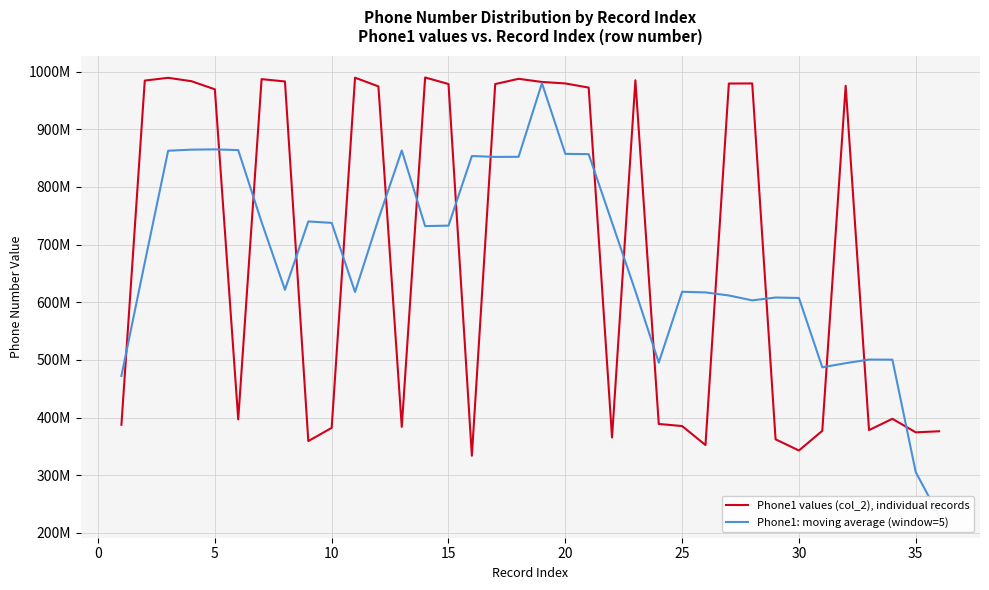

Does the chart display data point markers on the line(s)?

No